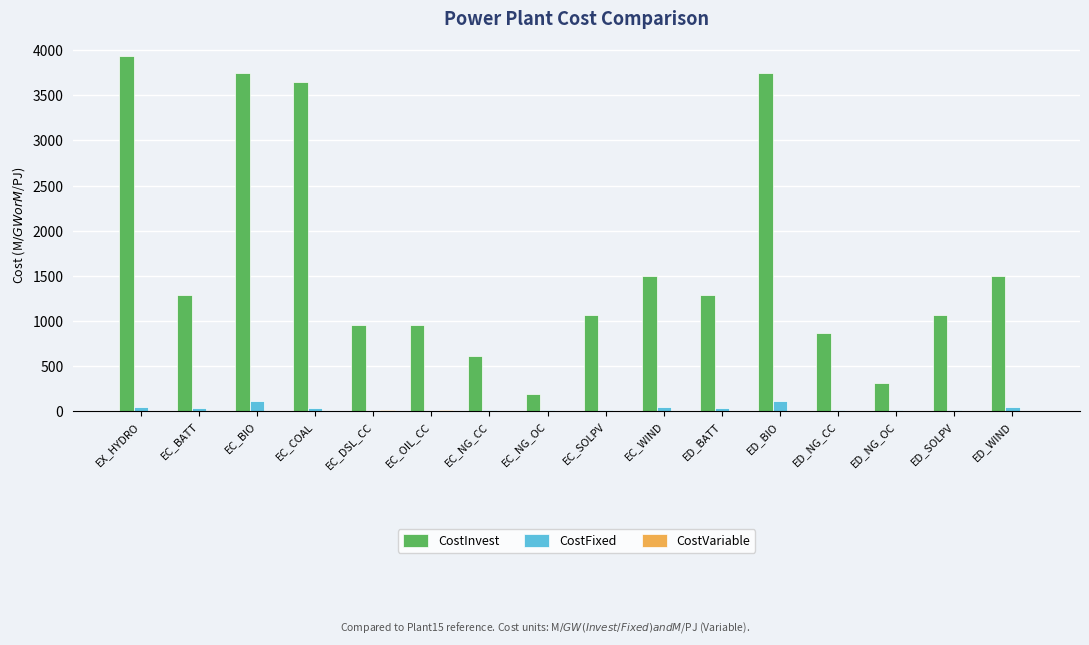

What is the maximum value for CostFixed?

112.0